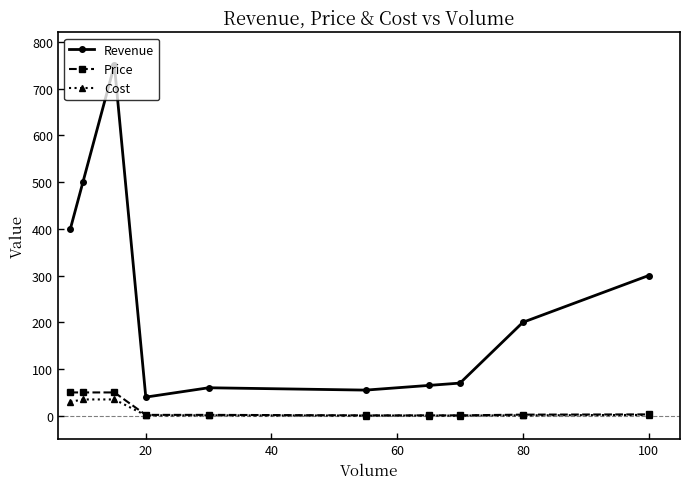

At how many categories does at least one series exceed 352?

3